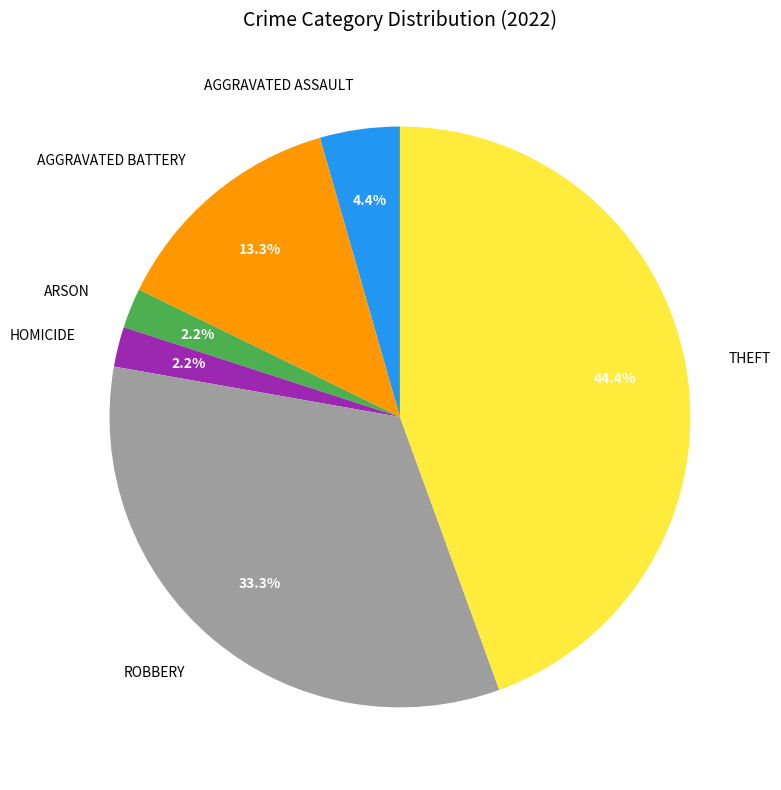

Is there any slice that represents more than half of the pie?

No